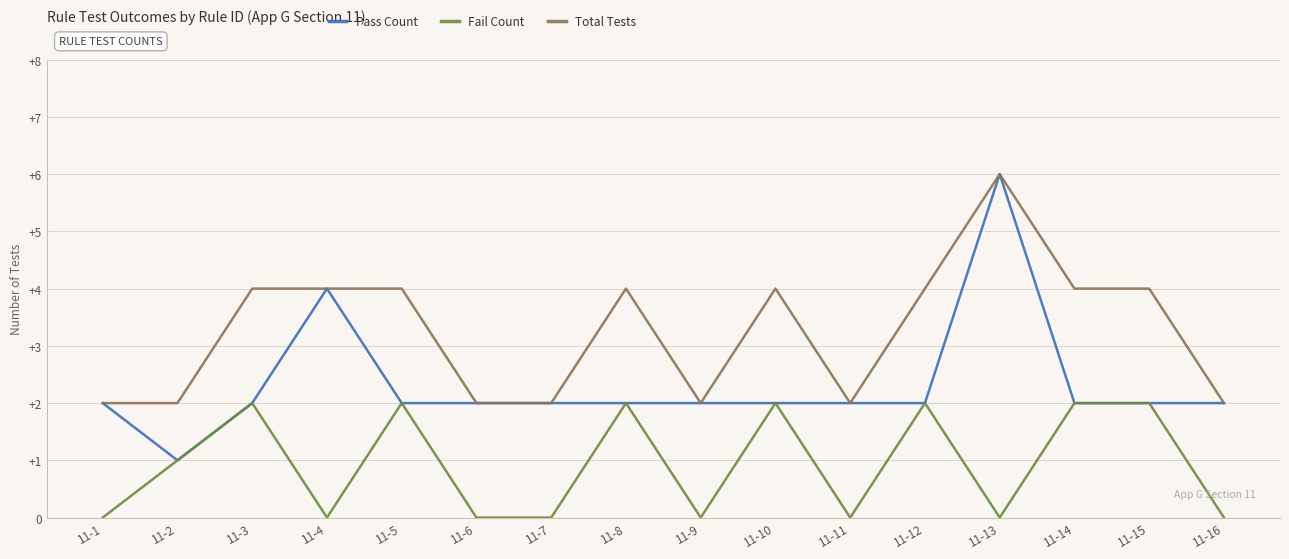

List the series in order of their overall mean, lowest first.

Fail Count, Pass Count, Total Tests